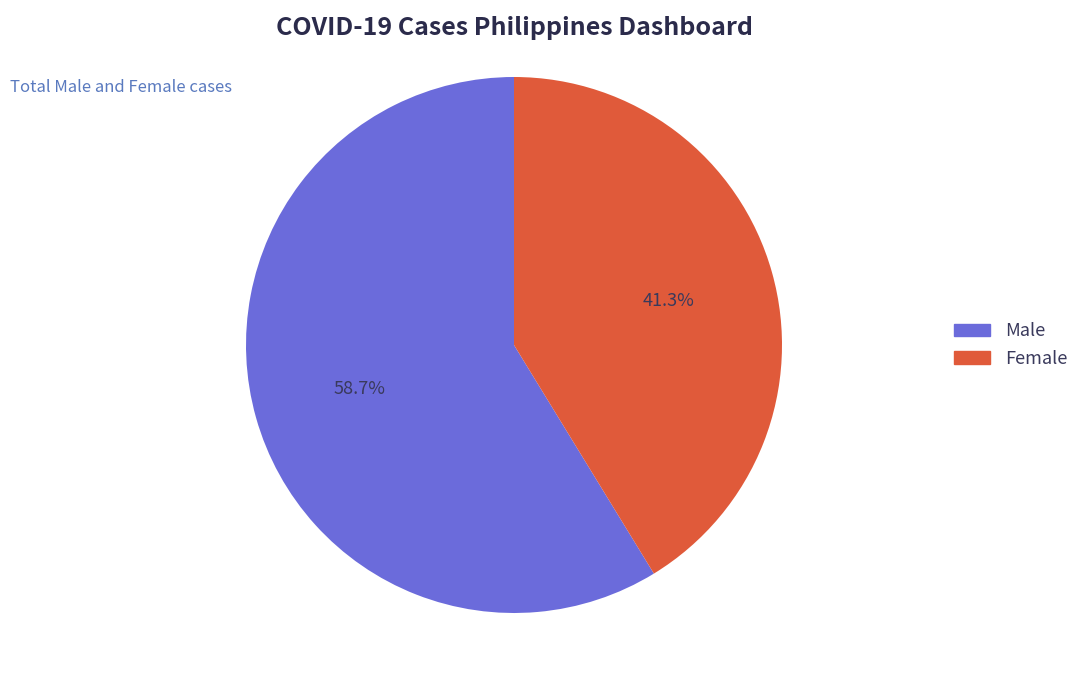

True or false: Female accounts for 48% of the total.

False